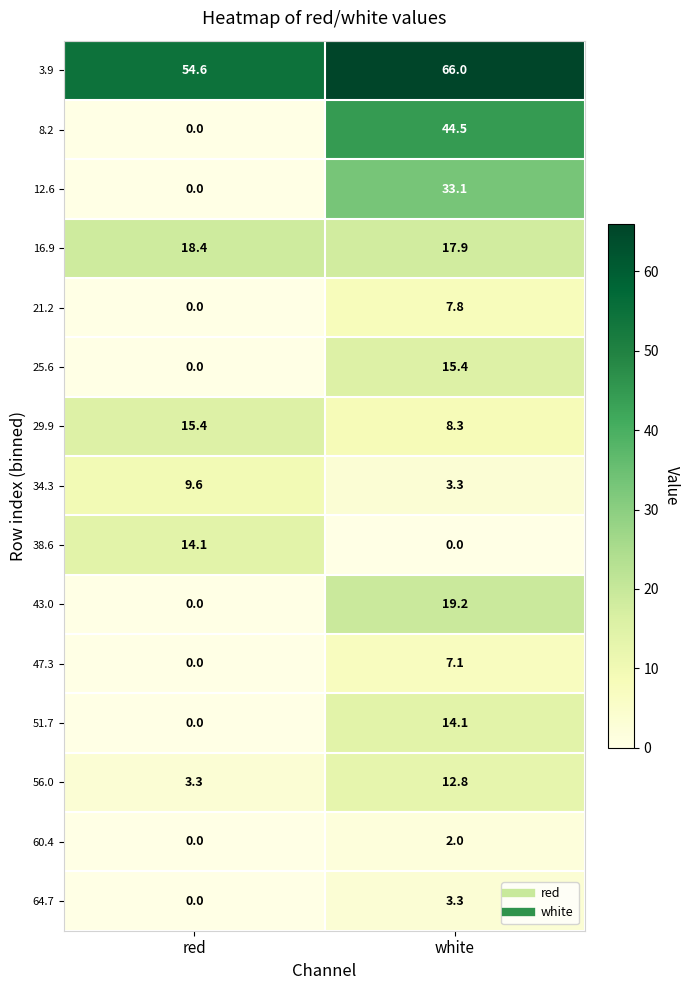

Which label corresponds to the largest value in the chart?

white